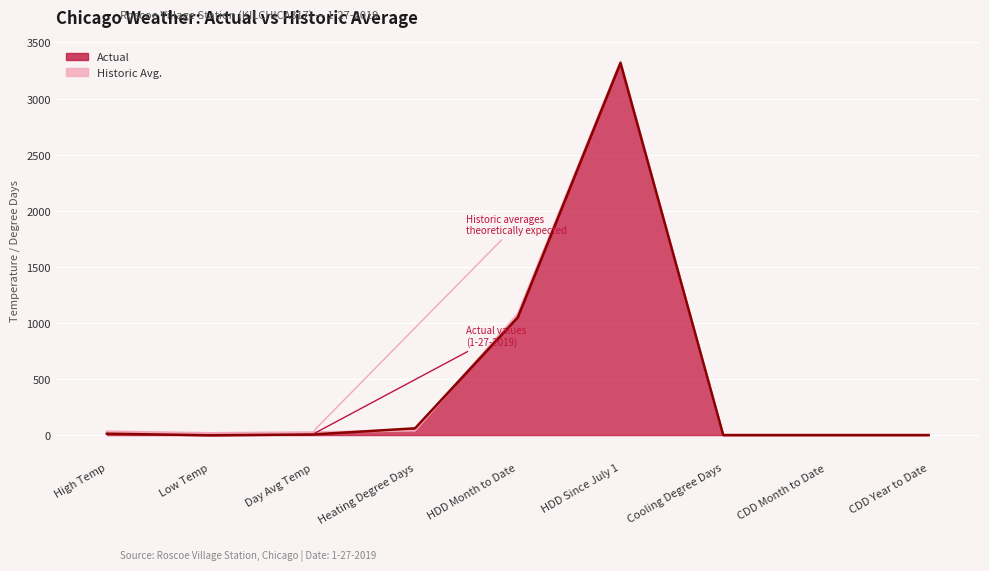

What is the sum of the Actual values at Day Avg Temp and Low Temp?

3